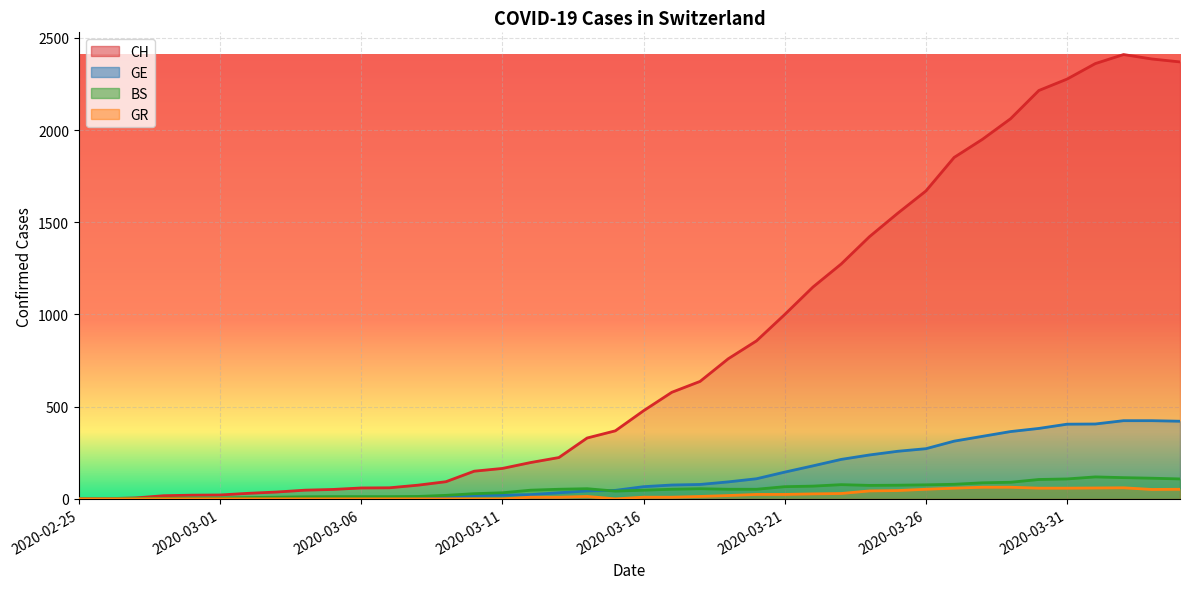

Reading left to right, list all the values displayed in this chart.

CH: 0	1	5	17	20	21	30	37	47	51	59	60	74	93	150	165	197	224	330	369	478	578	637	760	857	1000	1149	1274	1422	1549	1670	1852	1950	2062	2215	2277	2361	2410	2386	2370
GE: 0	1	1	2	3	3	3	4	4	5	7	7	9	13	18	20	23	33	43	46	66	75	78	92	109	145	179	214	238	258	272	313	339	365	382	405	406	424	424	421
BS: 0	0	3	3	4	4	7	9	11	12	12	12	13	19	28	33	47	52	55	42	47	52	55	52	52	66	69	77	73	74	76	79	87	90	105	108	119	115	112	108
GR: 0	0	0	0	0	0	0	0	0	0	0	0	0	0	0	0	9	9	13	0	9	9	13	18	24	24	27	29	43	45	52	58	63	63	58	58	59	60	51	52